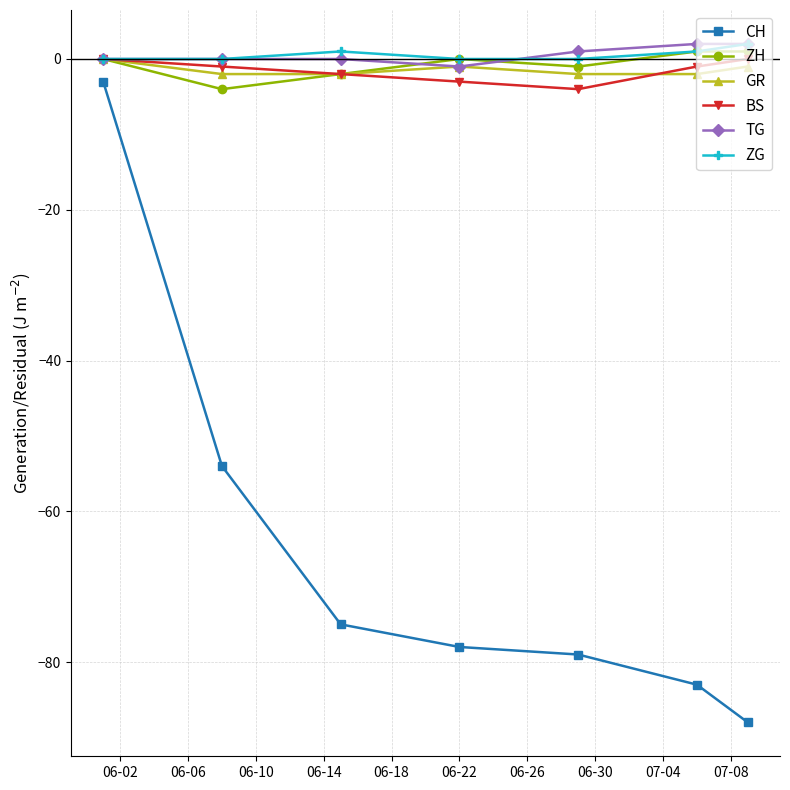

What is the smallest value displayed?

-88